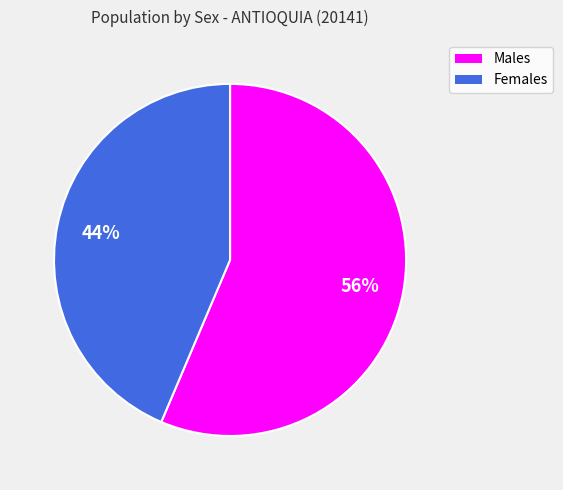

True or false: Males accounts for 69% of the total.

False